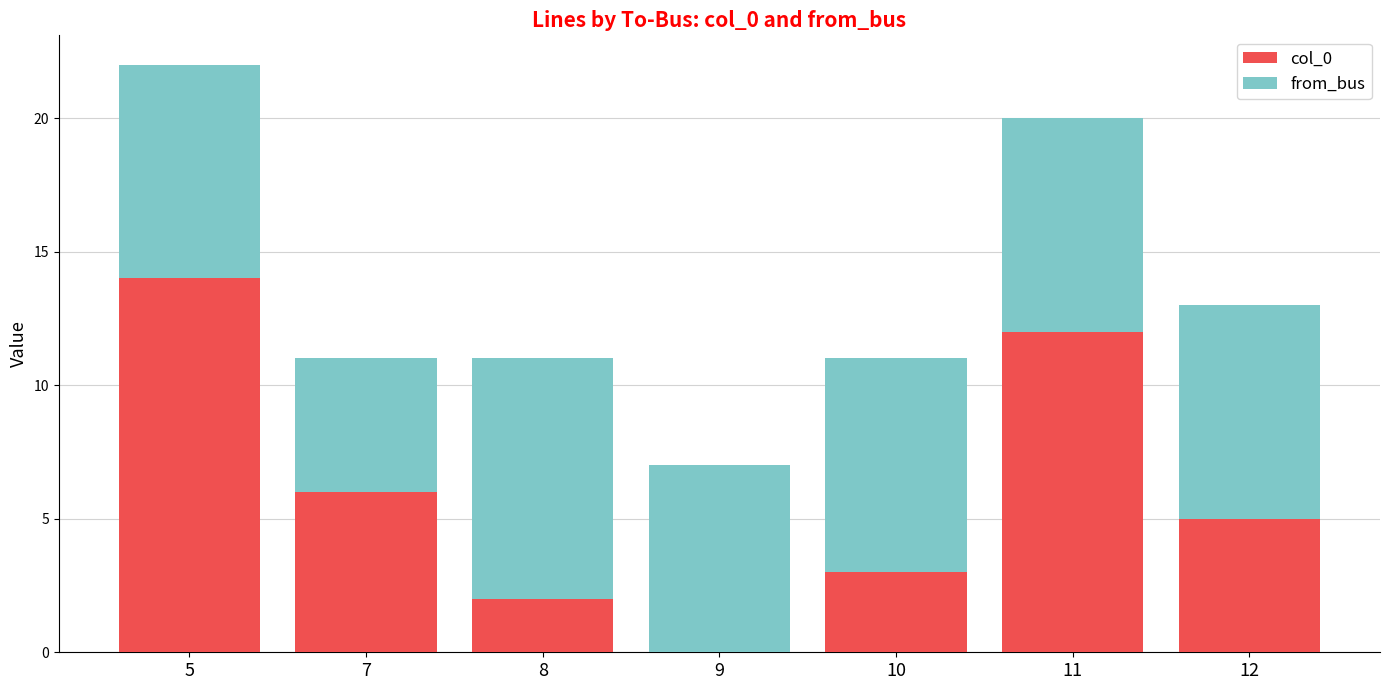

What is the difference between the col_0 values at 11 and 12?

7